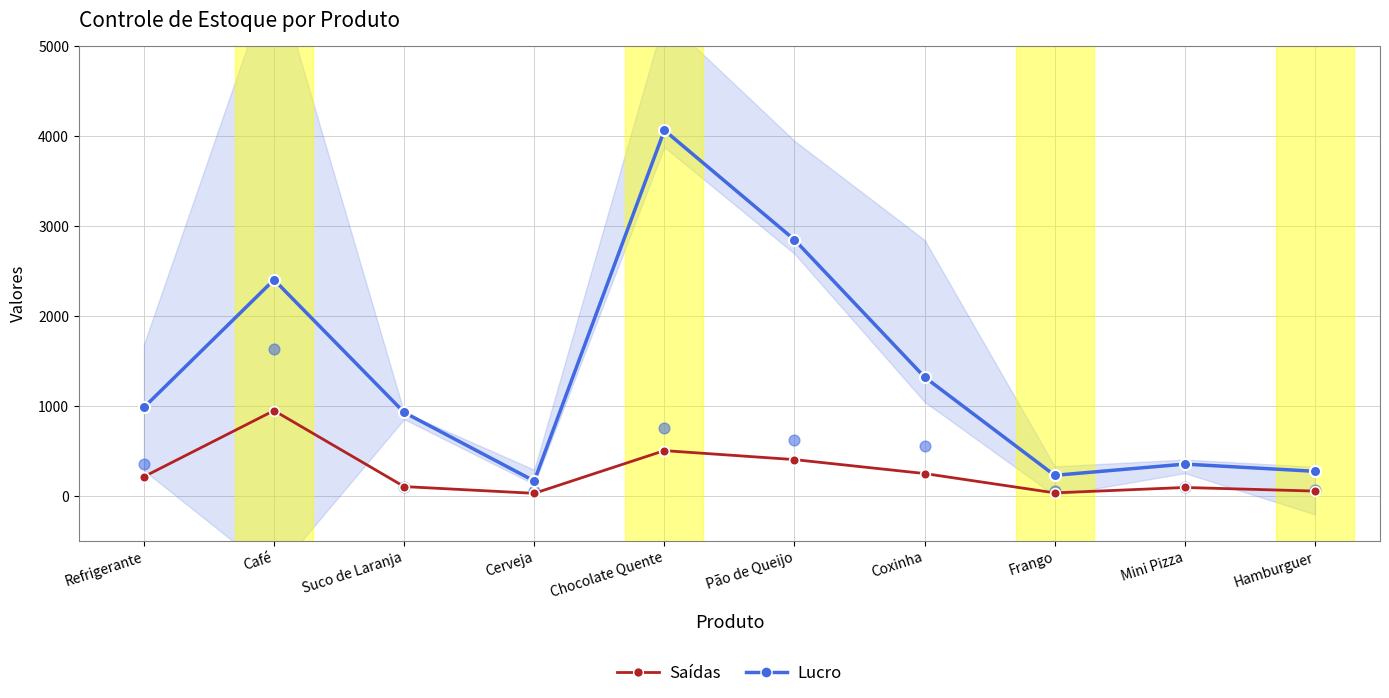

At which category is the sum across all series the highest?

Chocolate Quente